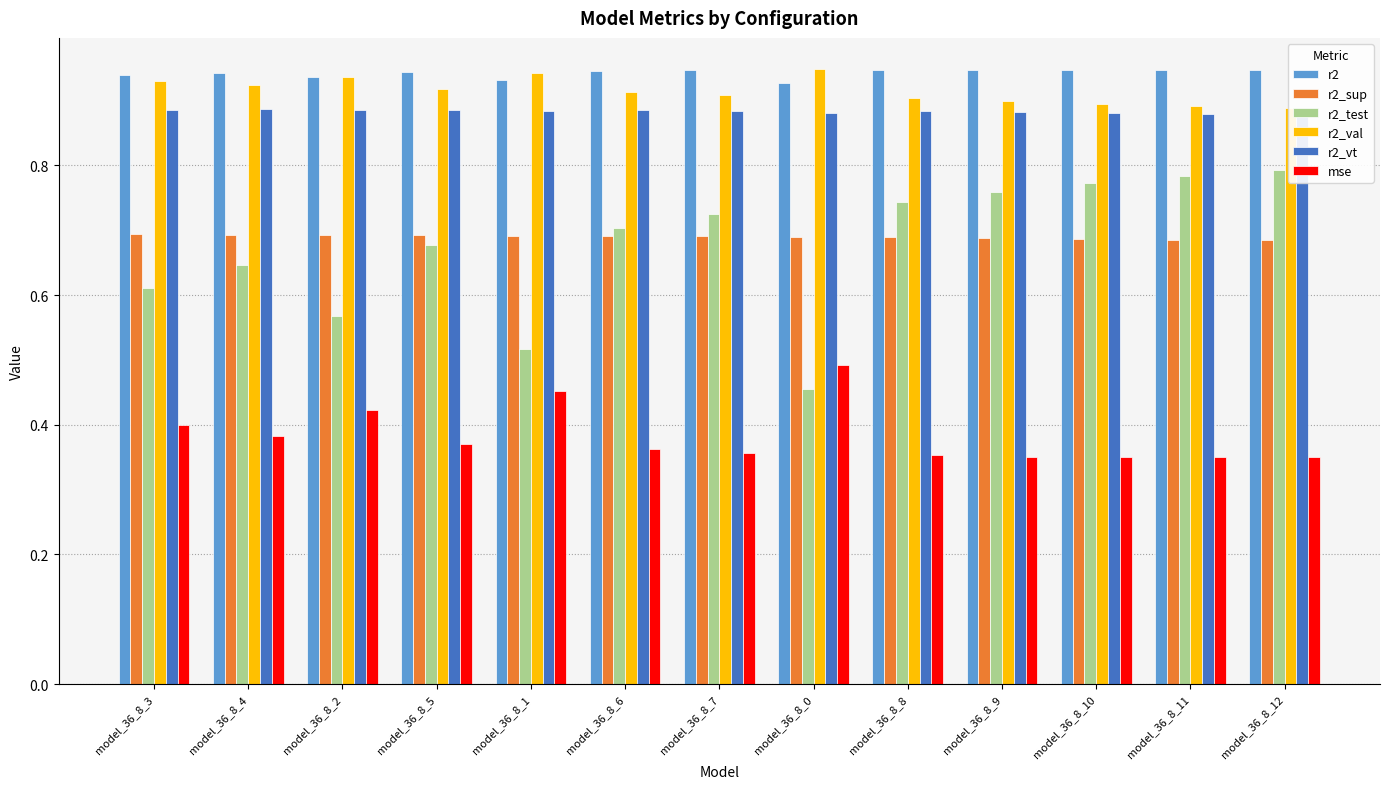

At which category is the sum across all series the highest?

model_36_8_12